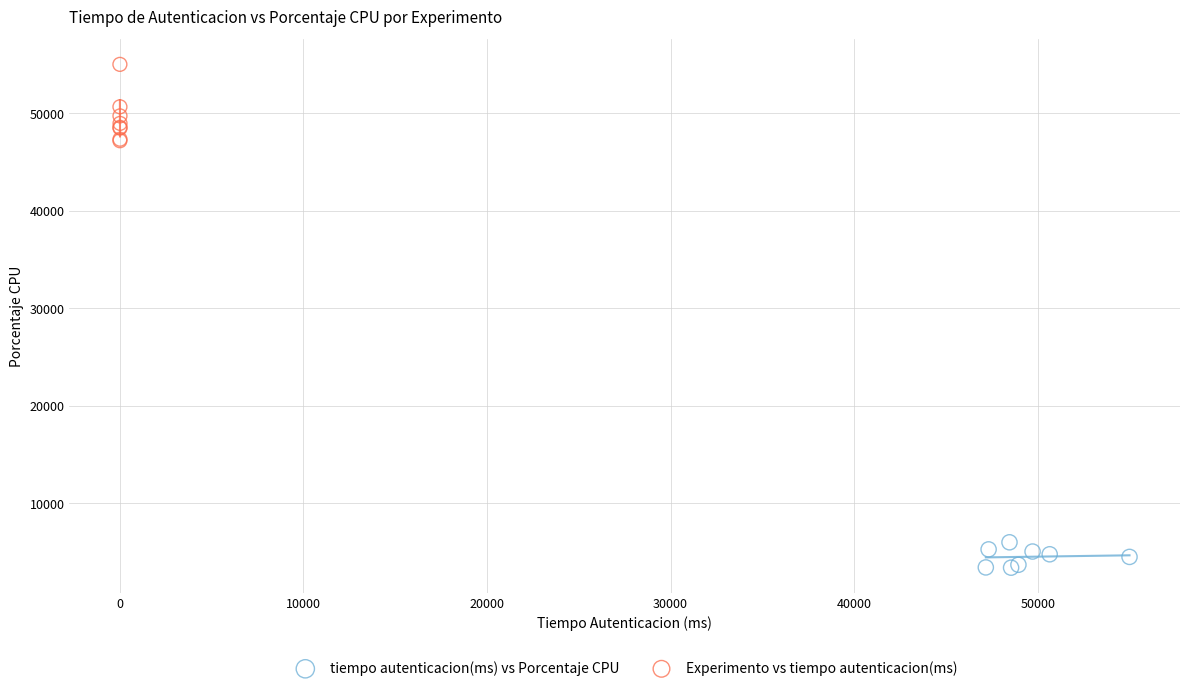

Which series has the largest Y range (max minus min)?

Experimento vs tiempo autenticacion(ms)